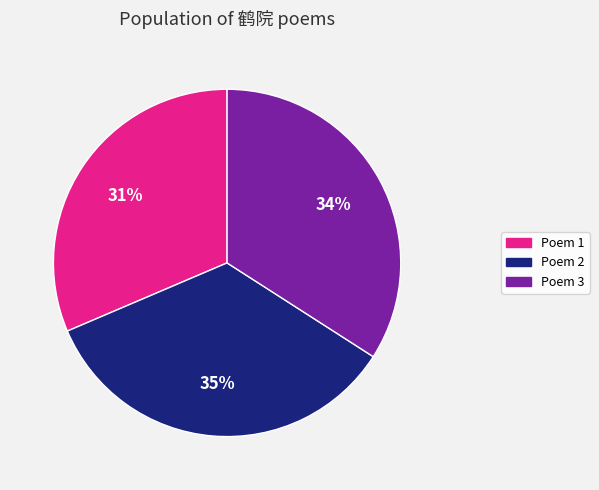

How many segments does this pie chart have?

3